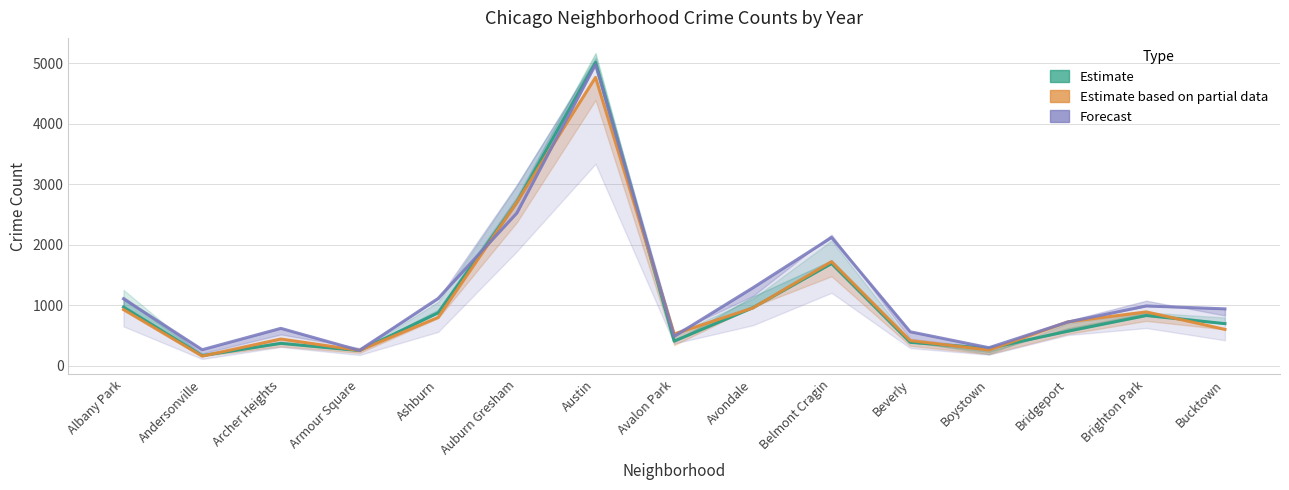

Is this an area chart (filled region under the line)?

No